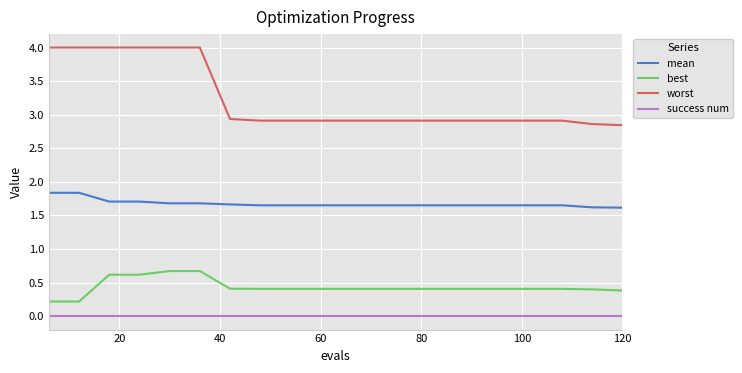

True or false: best and success num cross at least once.

False